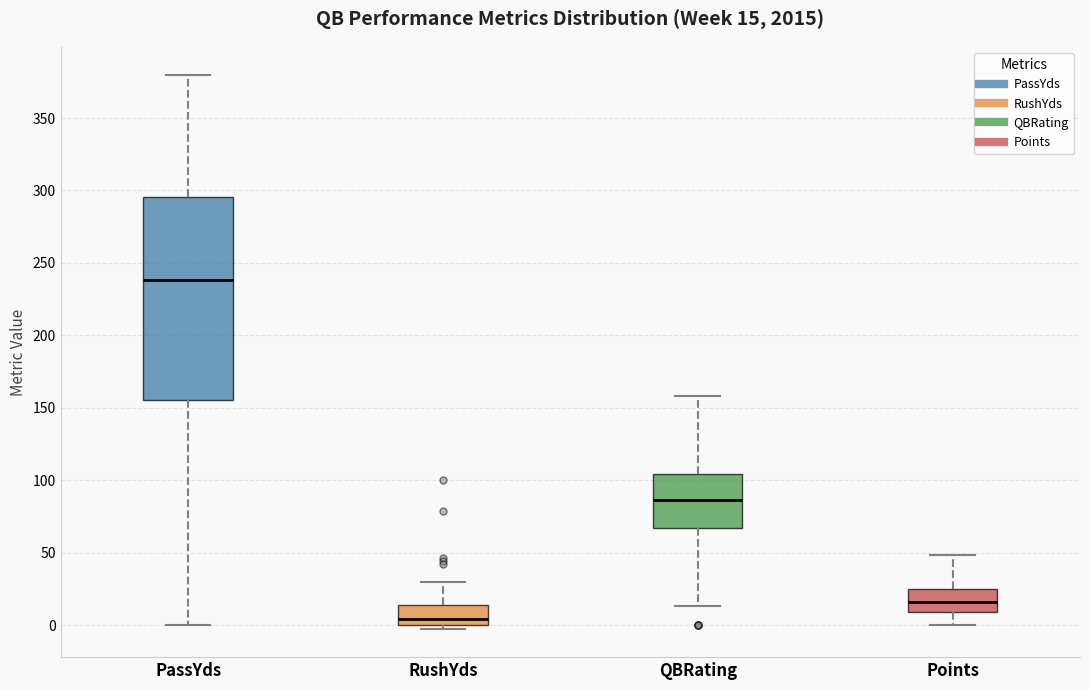

Which box has the lowest median line?

RushYds